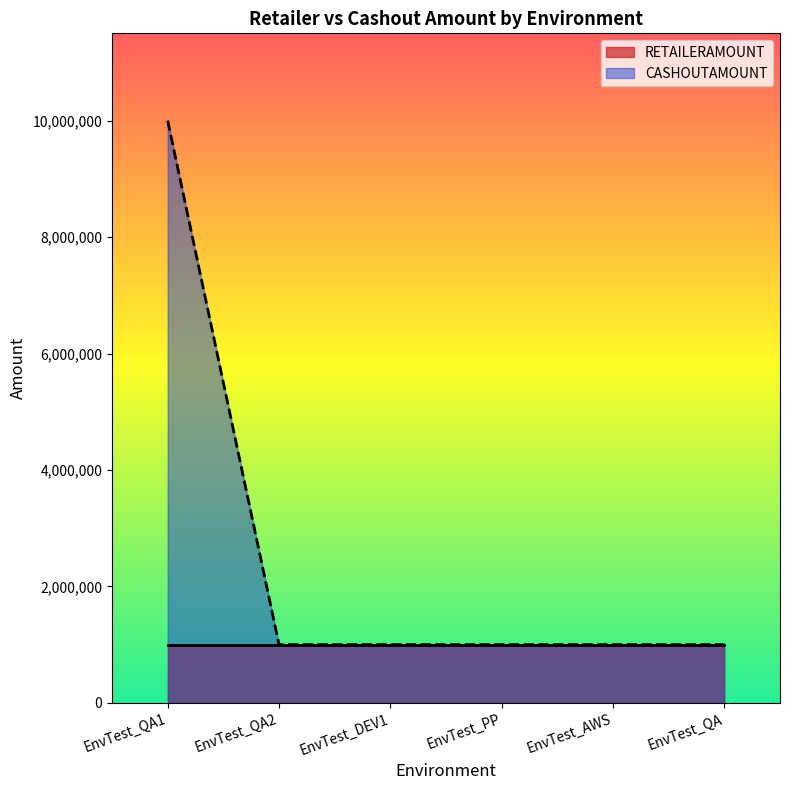

Reading left to right, what are all the values shown in this chart?

EnvTest_QA1=10000000	EnvTest_QA2=1000000	EnvTest_DEV1=1000000	EnvTest_PP=1000000	EnvTest_AWS=1000000	EnvTest_QA=1000000